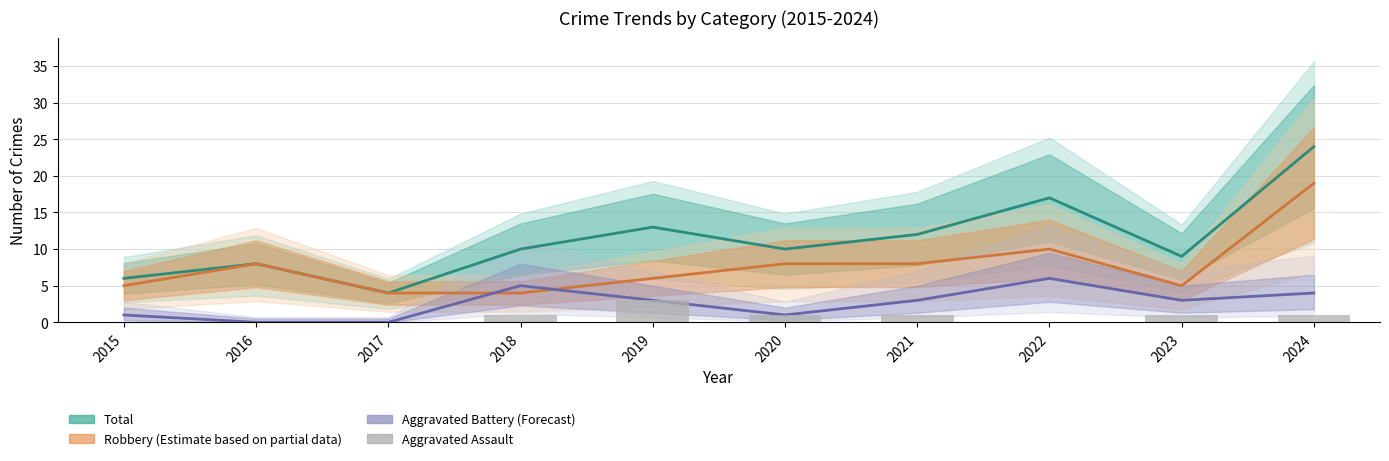

At which label is Total closest to 14?

2019